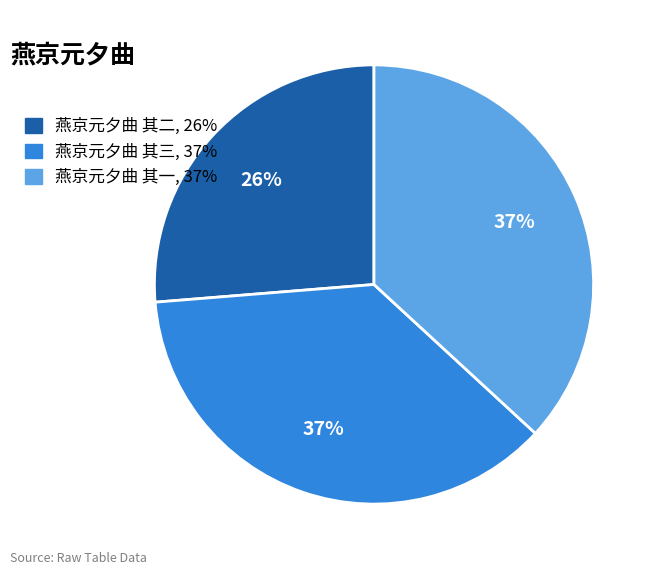

Is there any slice that represents more than half of the pie?

No